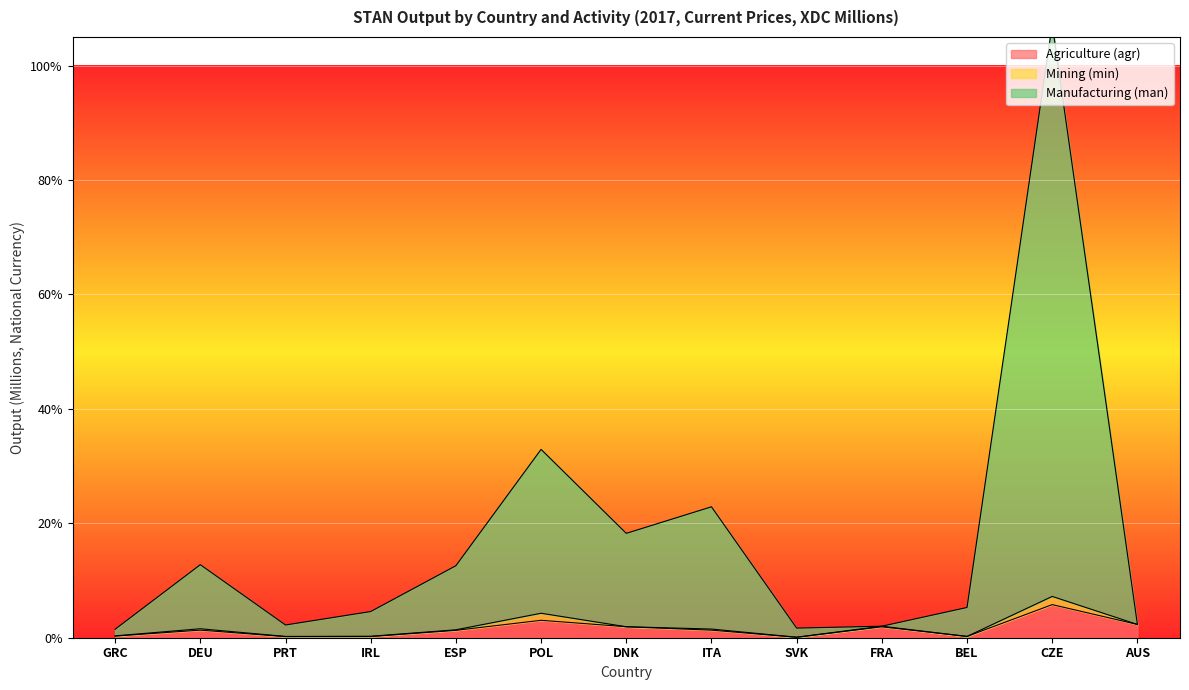

What is the value of the Agriculture (agr) point at the 13th from the left?

2.3